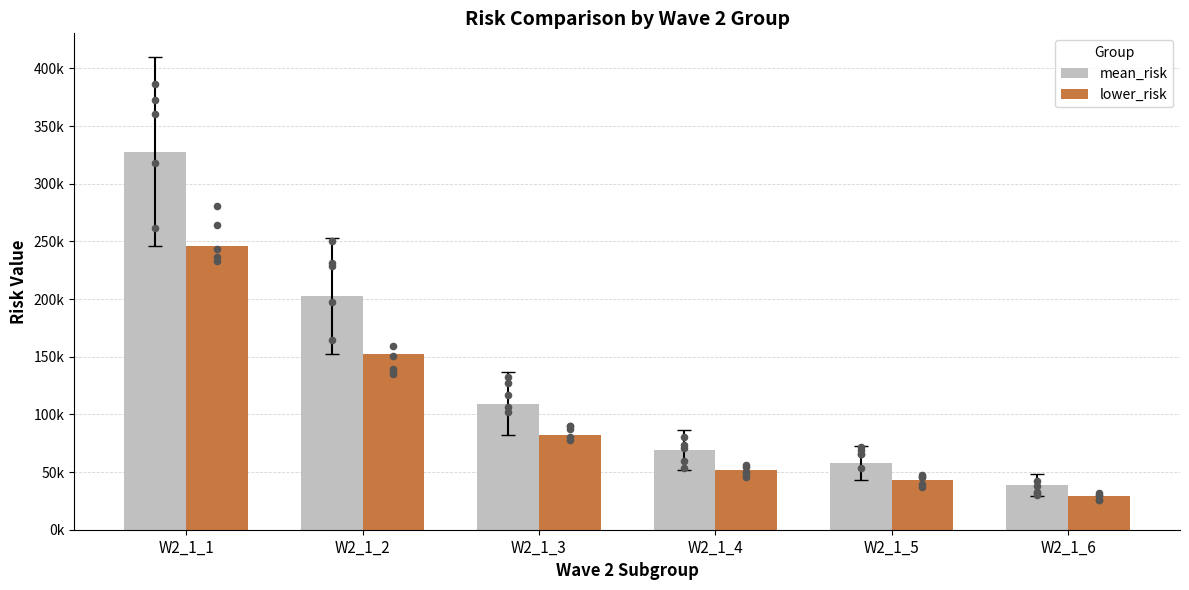

Which series has the largest total across all categories?

mean_risk